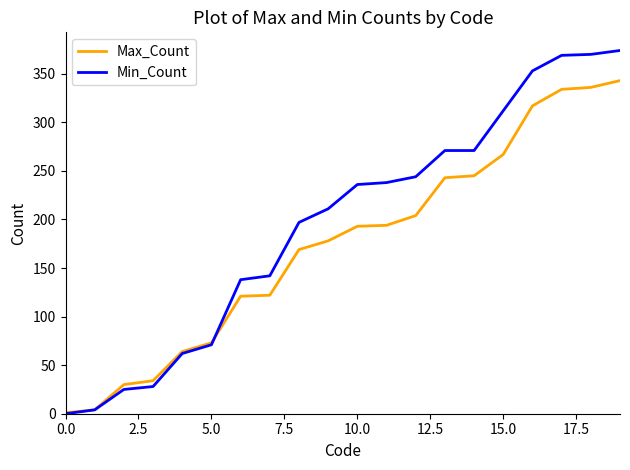

What is the maximum value shown in the chart?

374